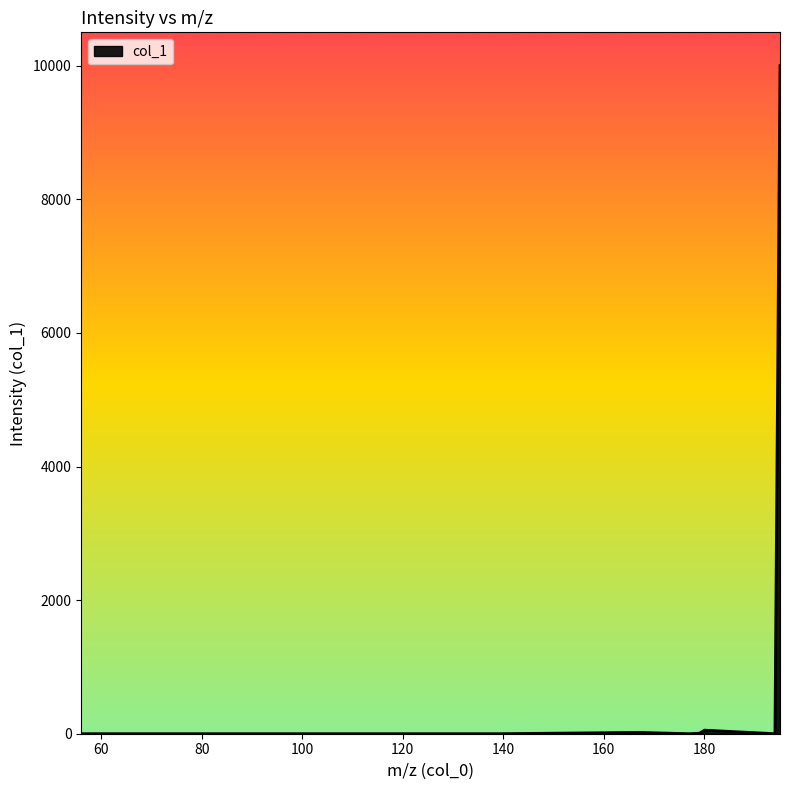

What is the difference between the maximum and minimum values?

10000.0